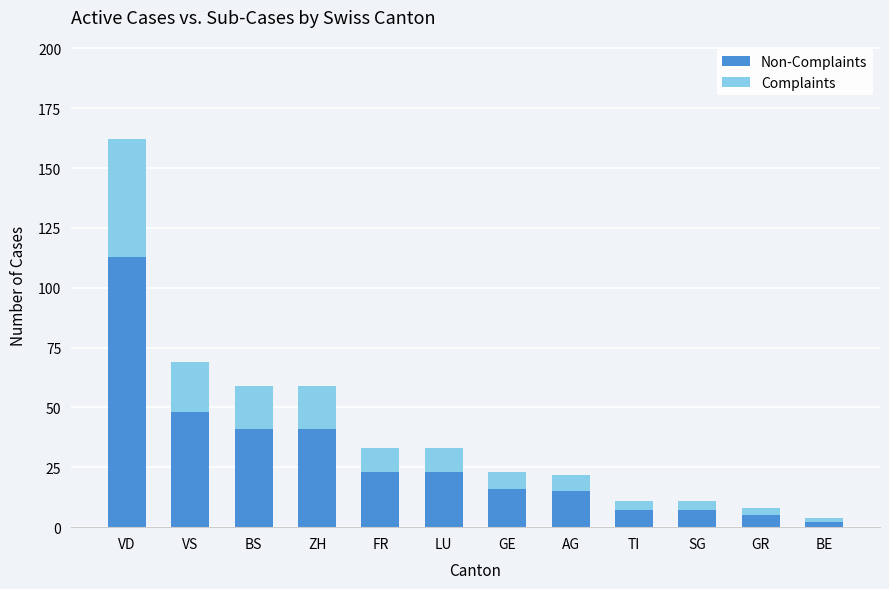

At which category is the sum across all series the highest?

VD